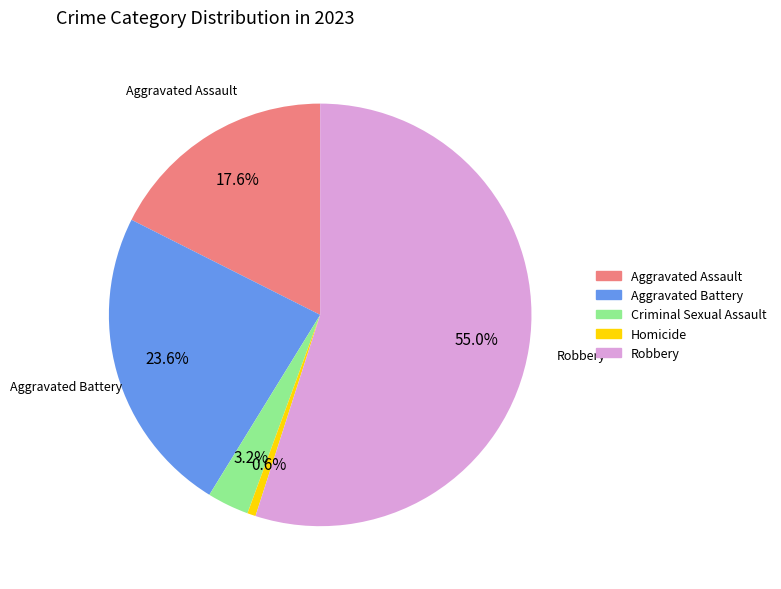

What percentage do Aggravated Battery and Criminal Sexual Assault together represent?

26.8%